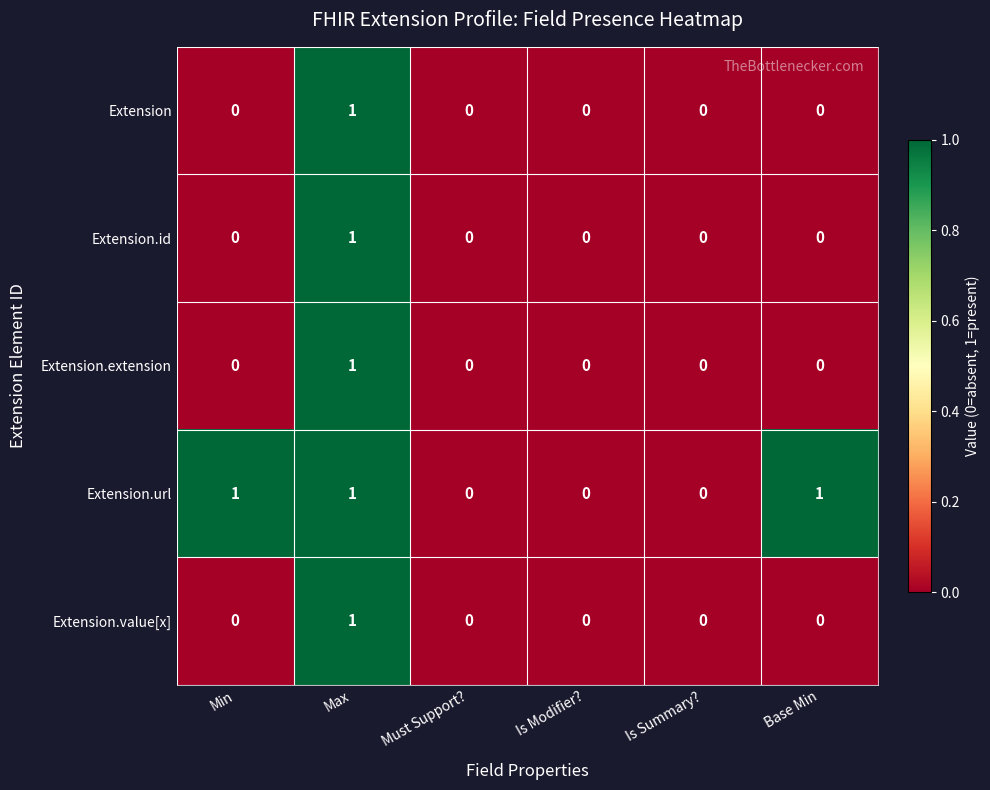

True or false: Extension.id has a value of 0 at Min.

True